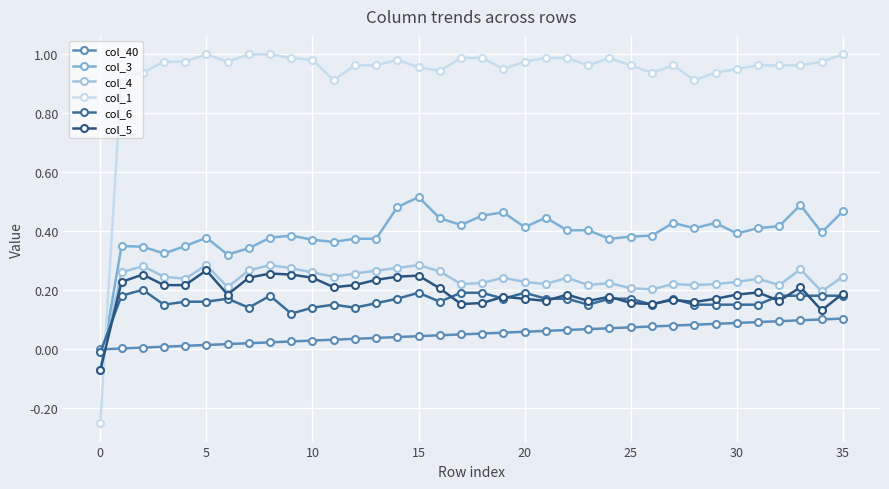

Does the chart display data point markers on the line(s)?

Yes